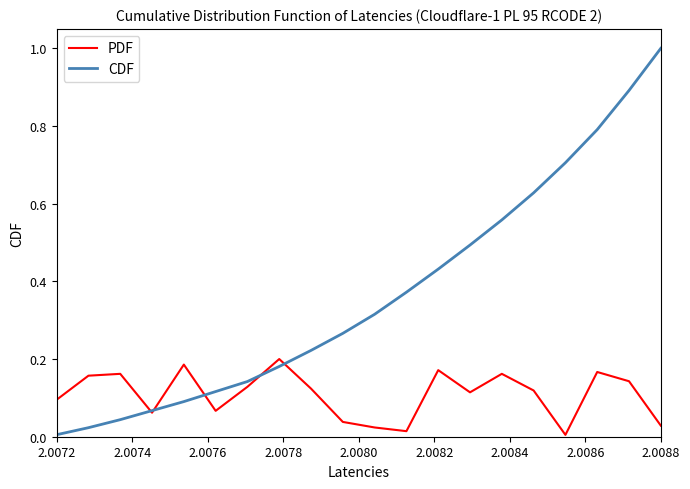

What are all the series names shown in the legend?

PDF, CDF